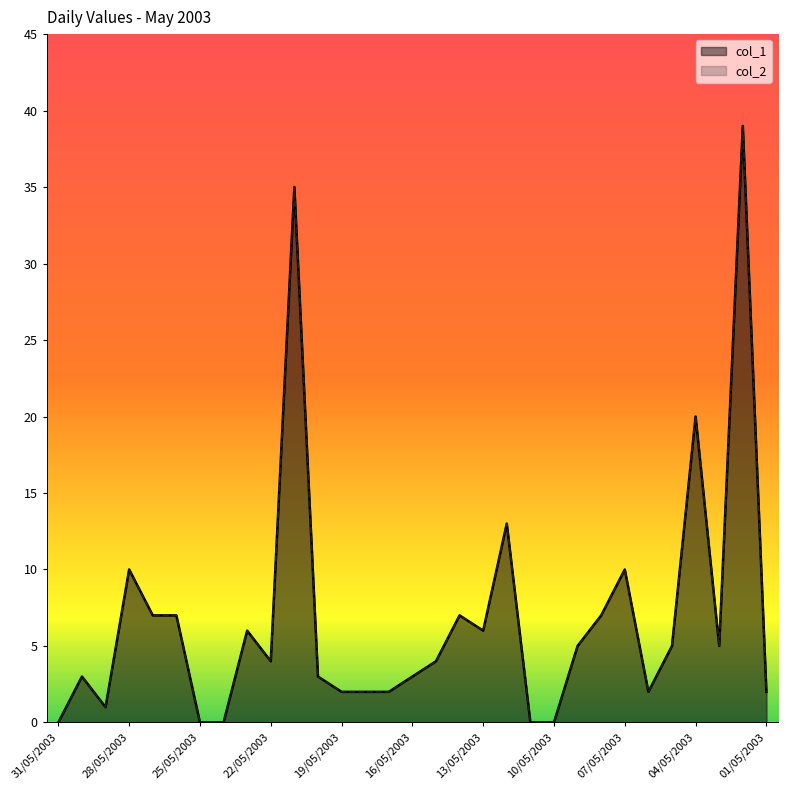

True or false: col_1 and col_2 intersect in this chart.

False